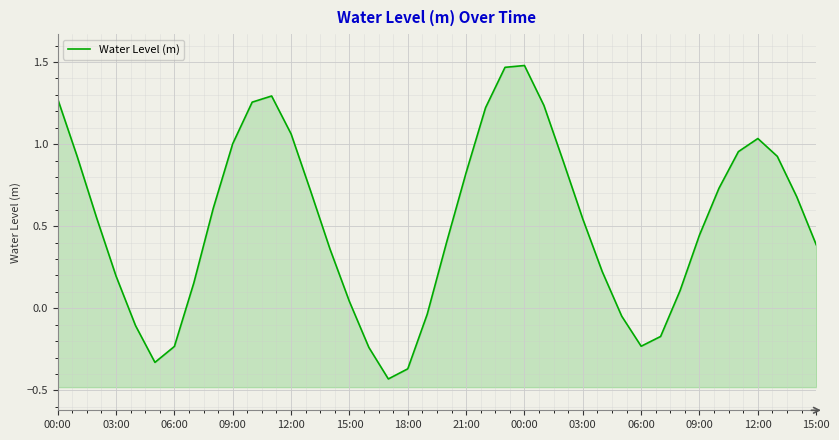

True or false: there are more than 1 points higher than both neighbors.

True